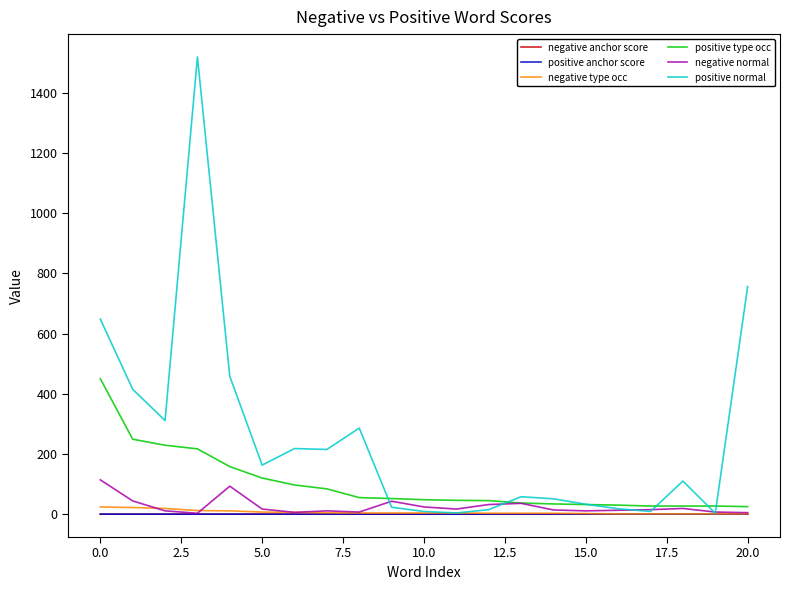

Which series has the largest total across all categories?

positive normal